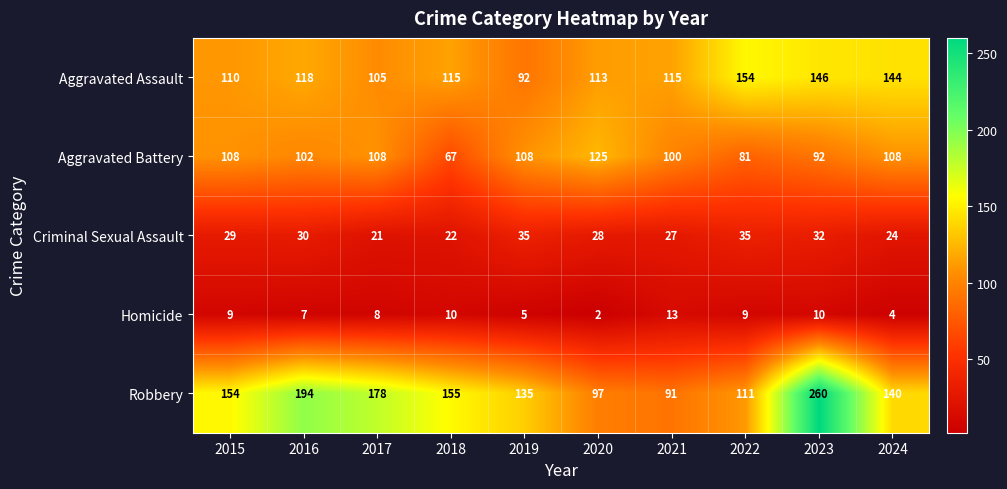

At which category is the sum across all series the highest?

2023